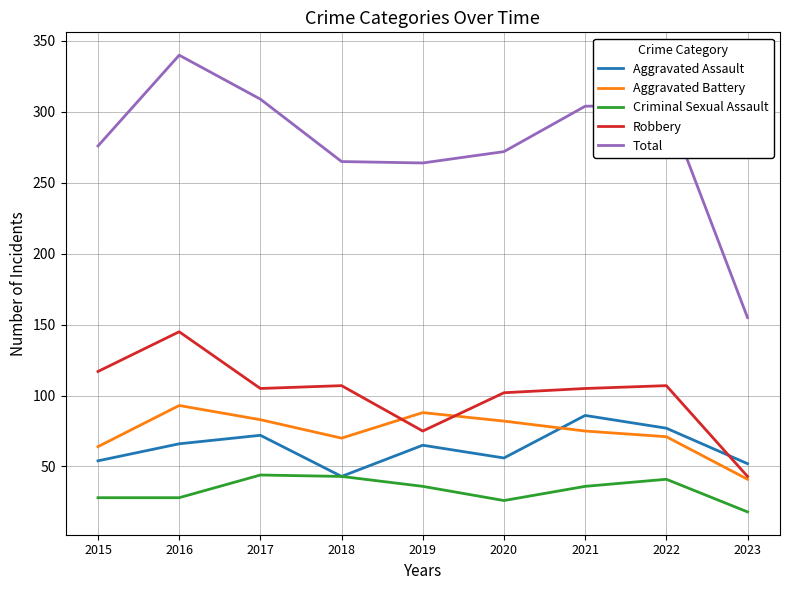

At how many categories does at least one series exceed 187?

8